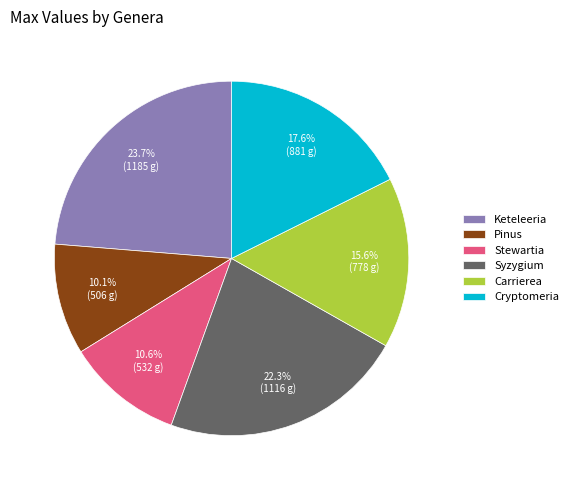

Count the number of slices in the pie.

6